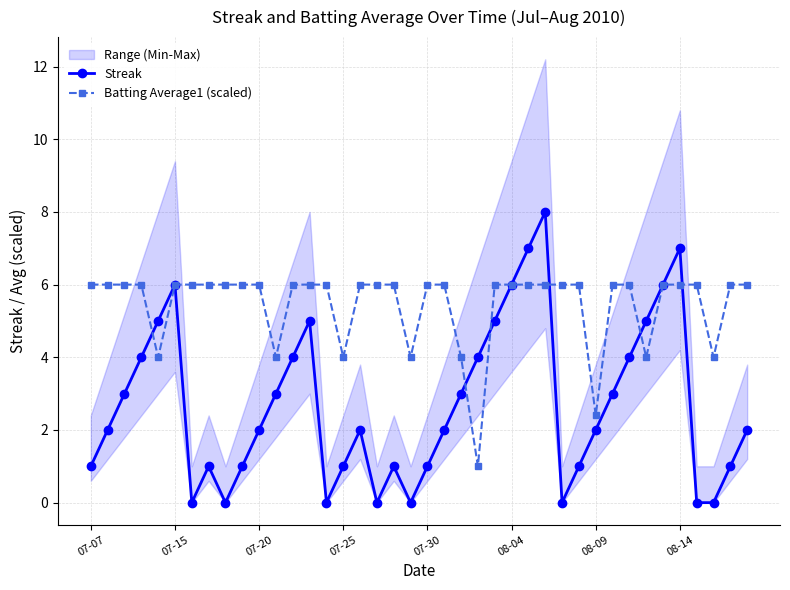

What is the highest value of the Streak series?

8.0